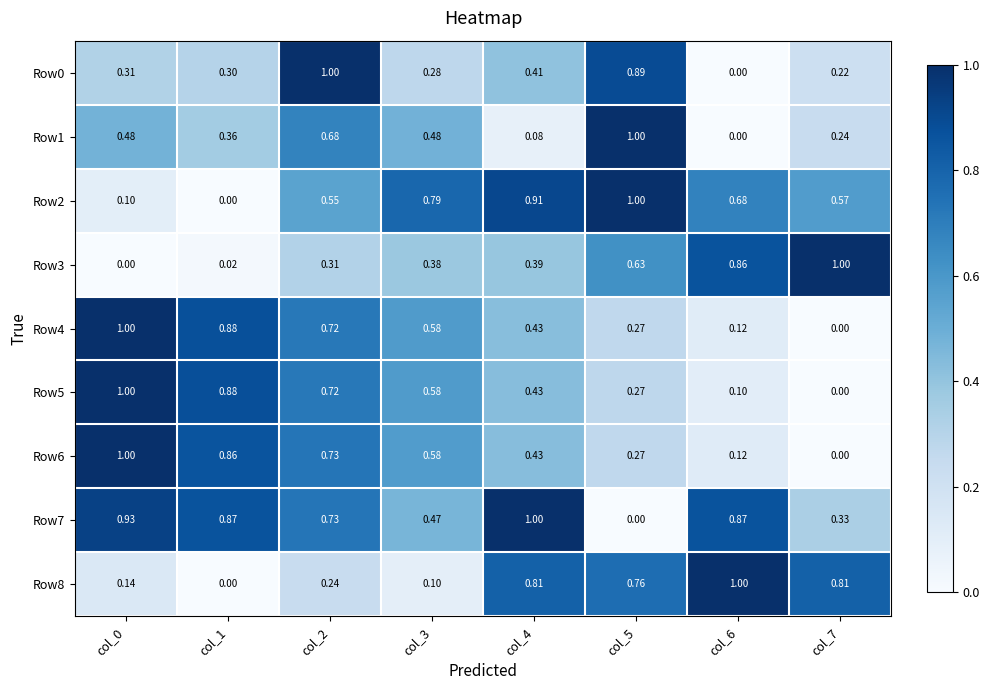

Is the value of Row6 at col_7 greater than the value of Row5 at col_2?

No